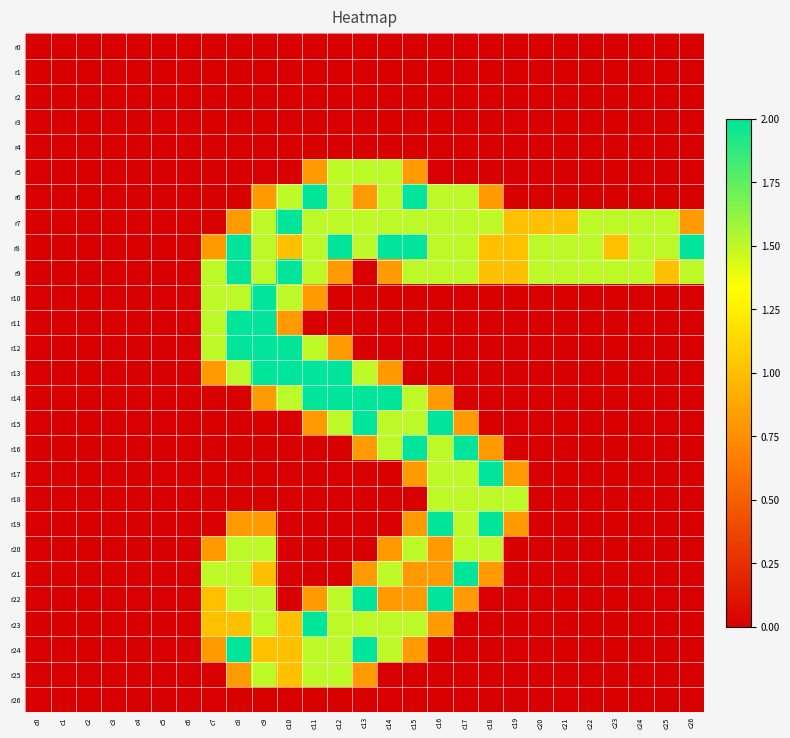

At which category is the sum across all series the highest?

c9